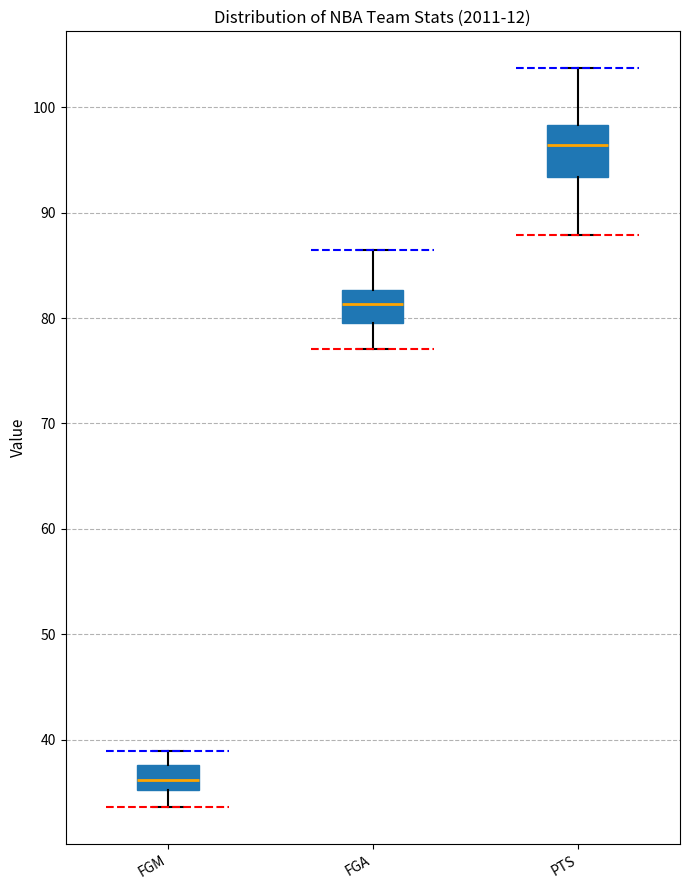

Where does the lower whisker of the box for FGA end on the y-axis? The values are not printed on the chart, so give them approximately, as read against the axis.

77